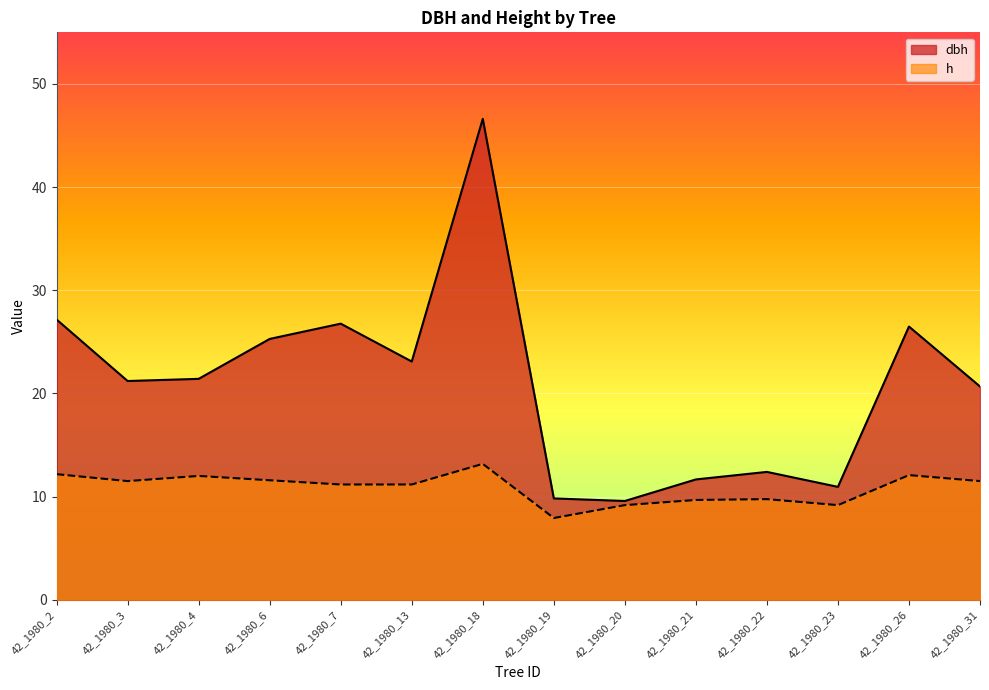

Where is the first local maximum for dbh?

42_1980_7